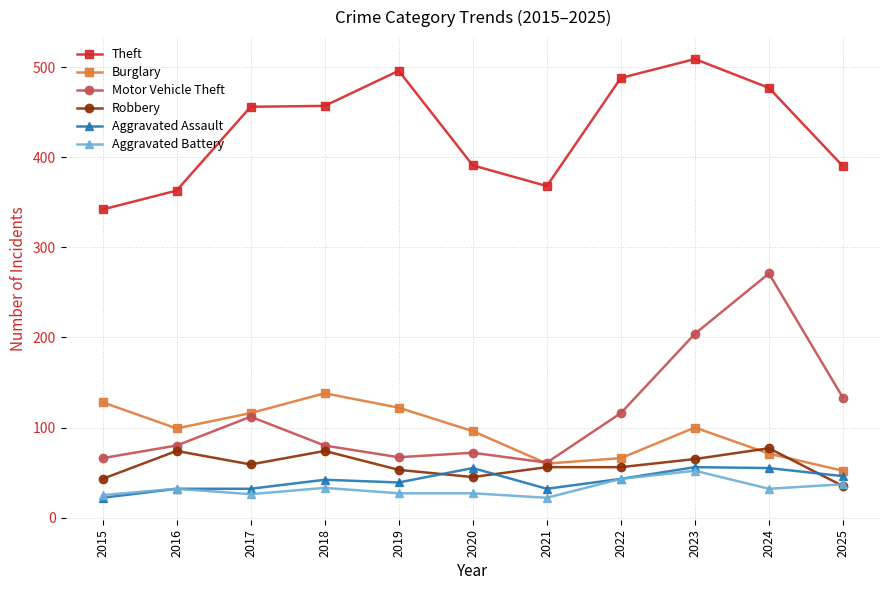

At which label does Aggravated Battery reach its peak?

2023